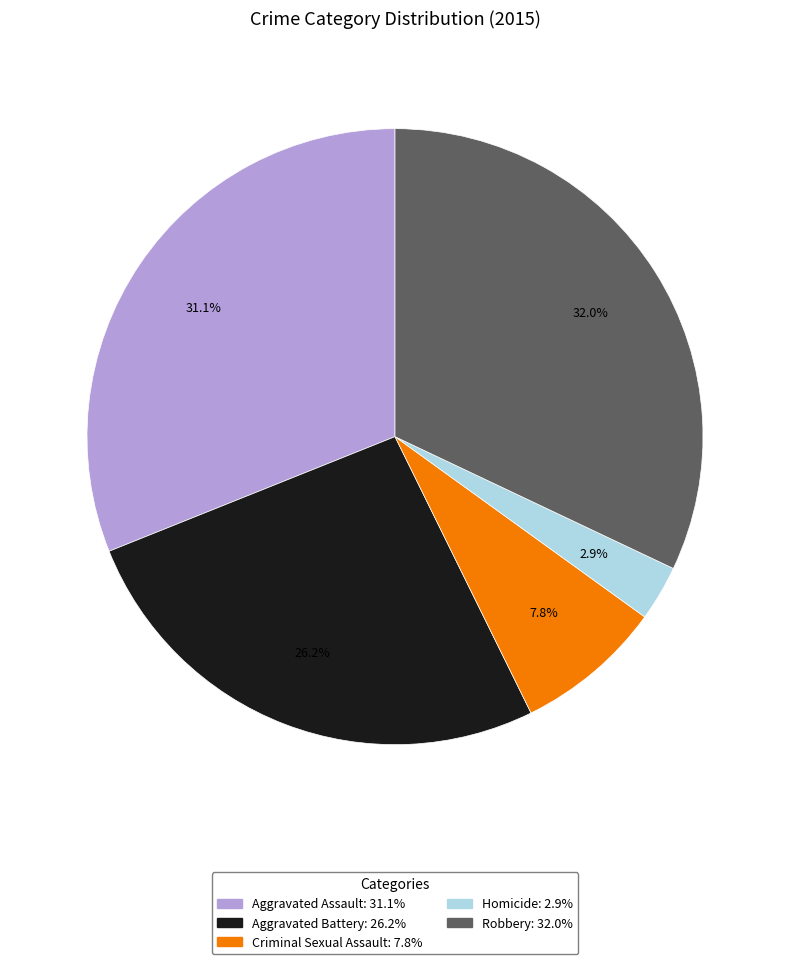

Do Robbery and Aggravated Battery together represent more than half of the pie?

Yes